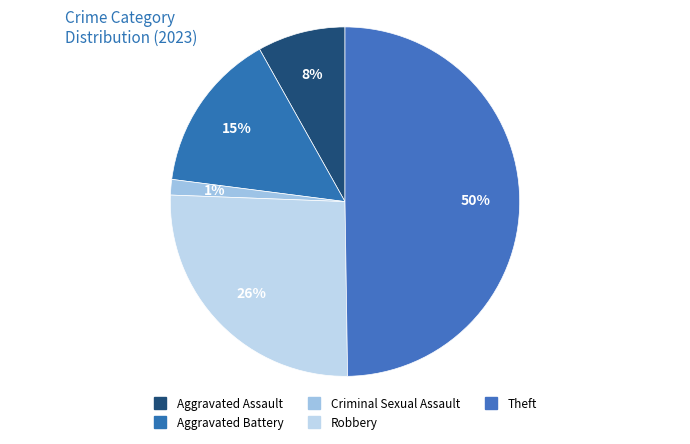

Count the number of slices in the pie.

5